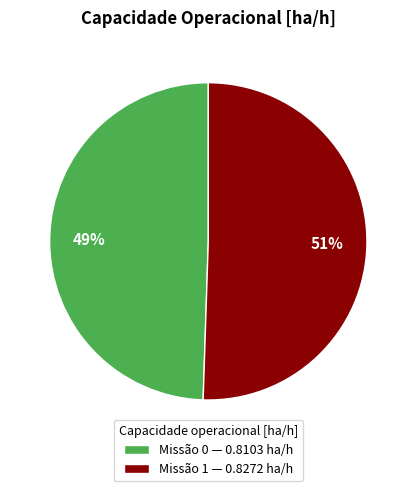

Is the sum of Missão 1 — 0.8272 ha/h and Missão 0 — 0.8103 ha/h greater than half?

Yes